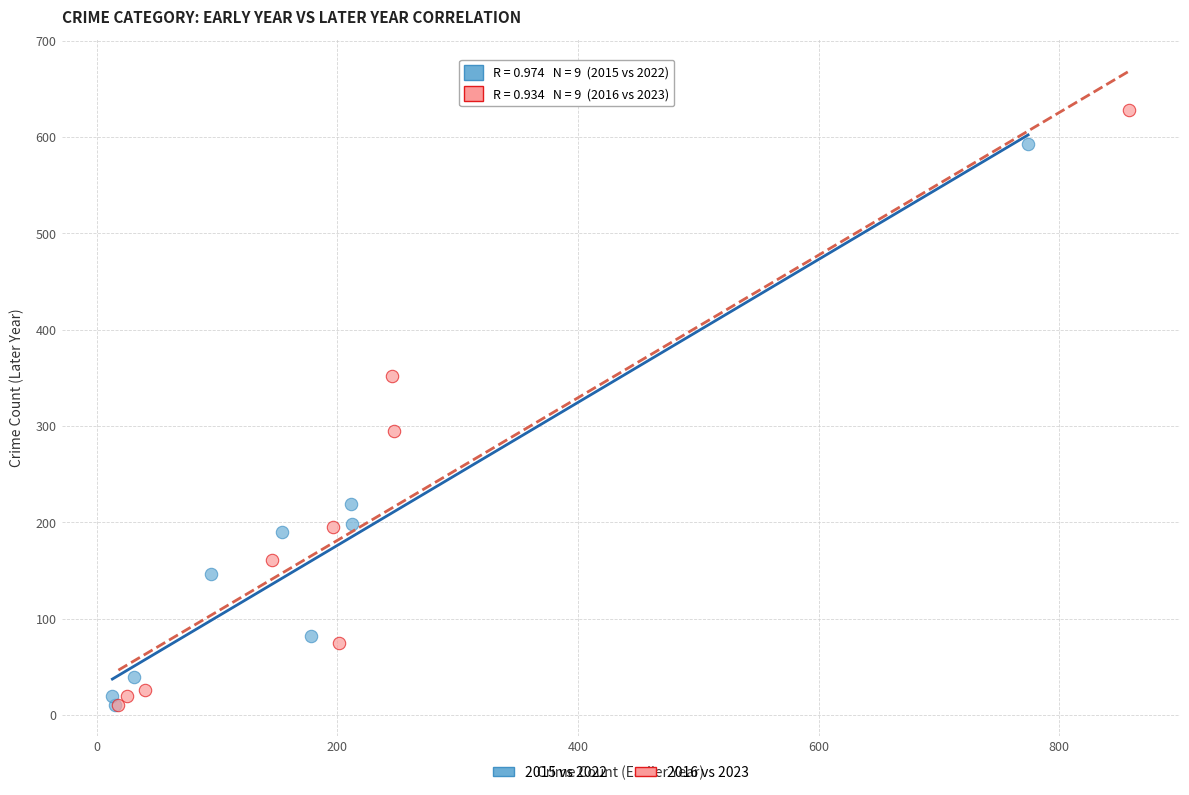

Which series has the widest spread of Y values?

2016 vs 2023